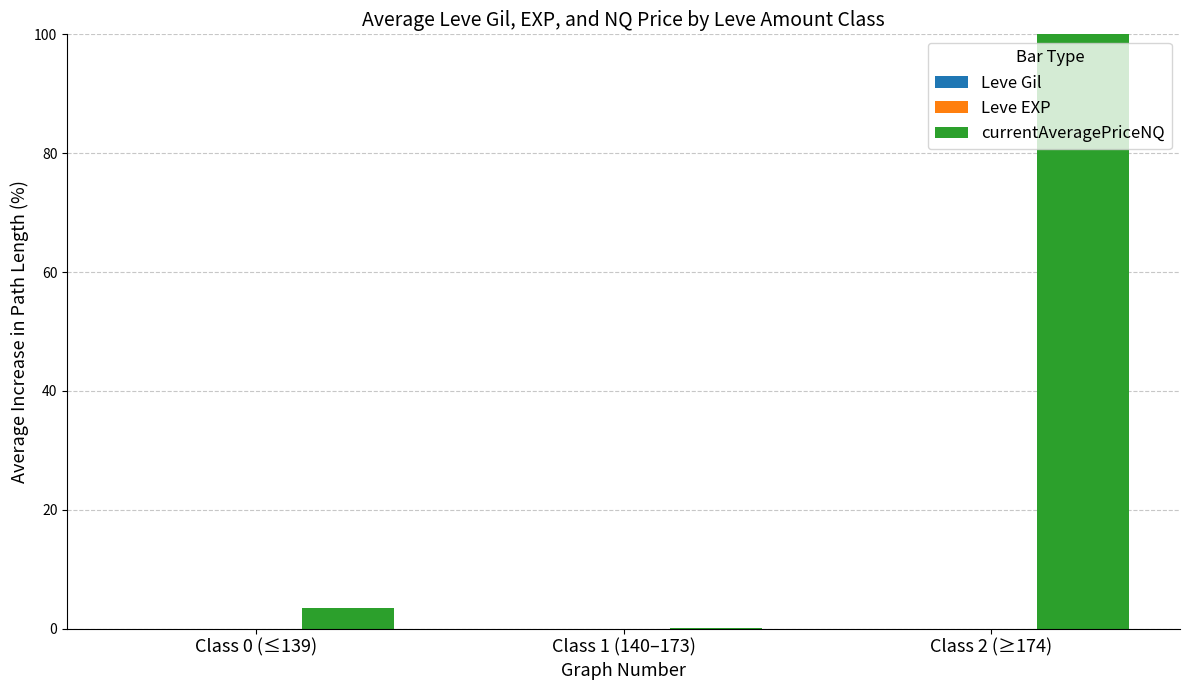

Which series has the largest total across all categories?

currentAveragePriceNQ